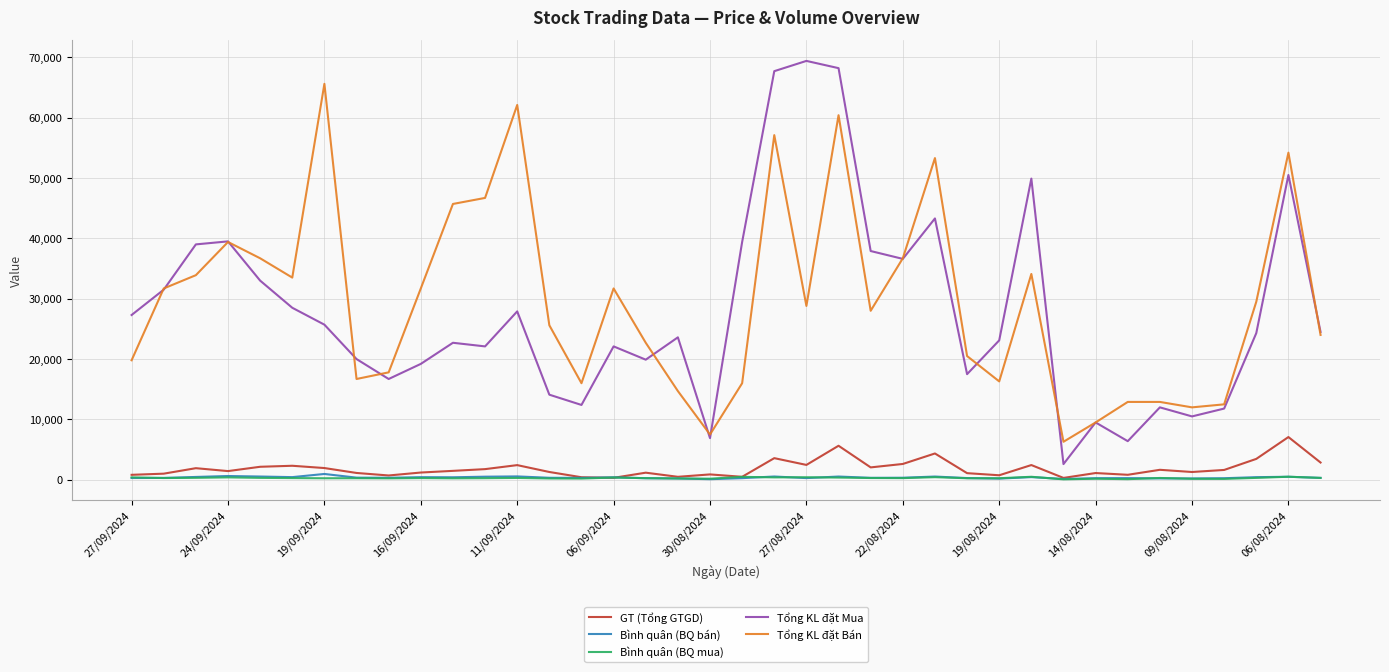

True or false: Bình quân (BQ mua) and Tổng KL đặt Bán intersect in this chart.

False